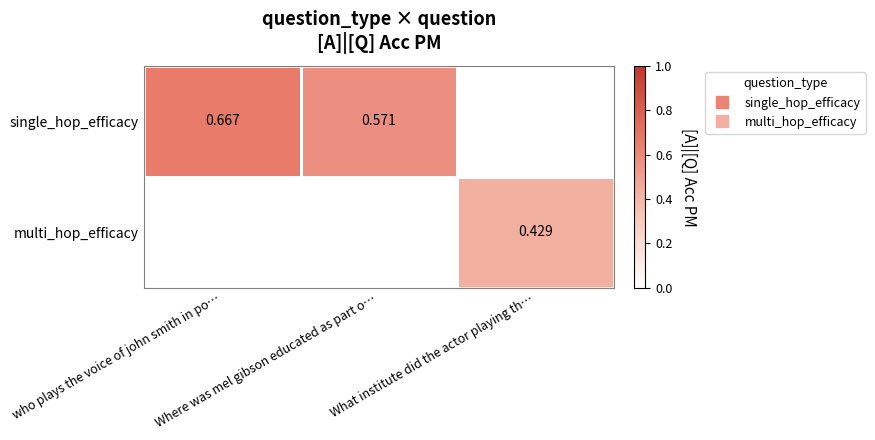

Rank the series by their average value, from highest to lowest.

single_hop_efficacy, multi_hop_efficacy